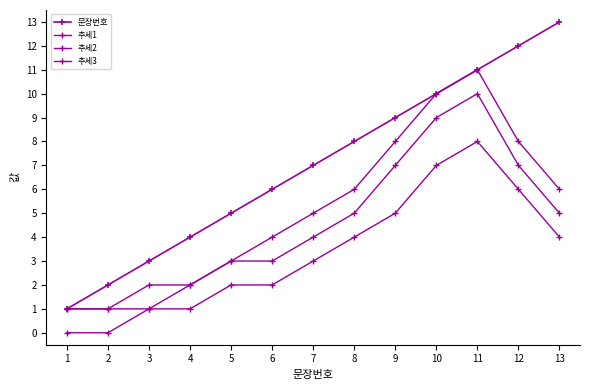

What is the sum of all 추세1 values?

67